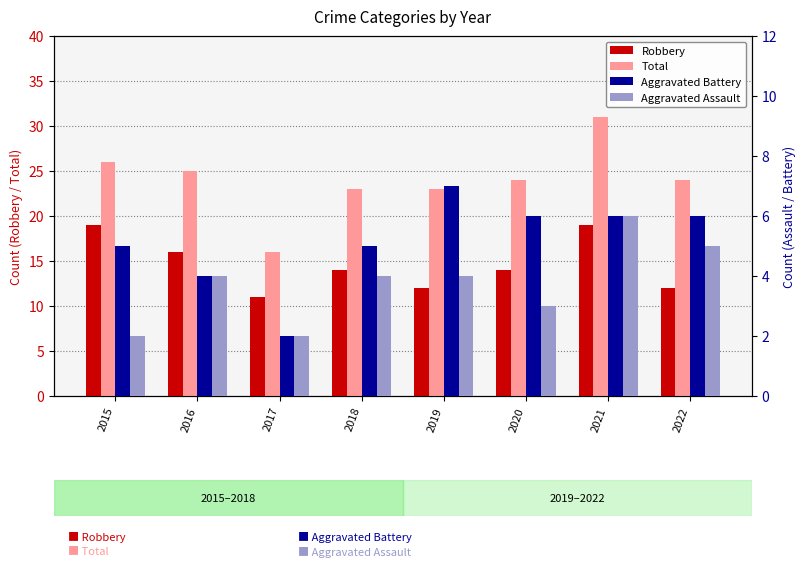

What is the maximum value for Aggravated Assault?

6